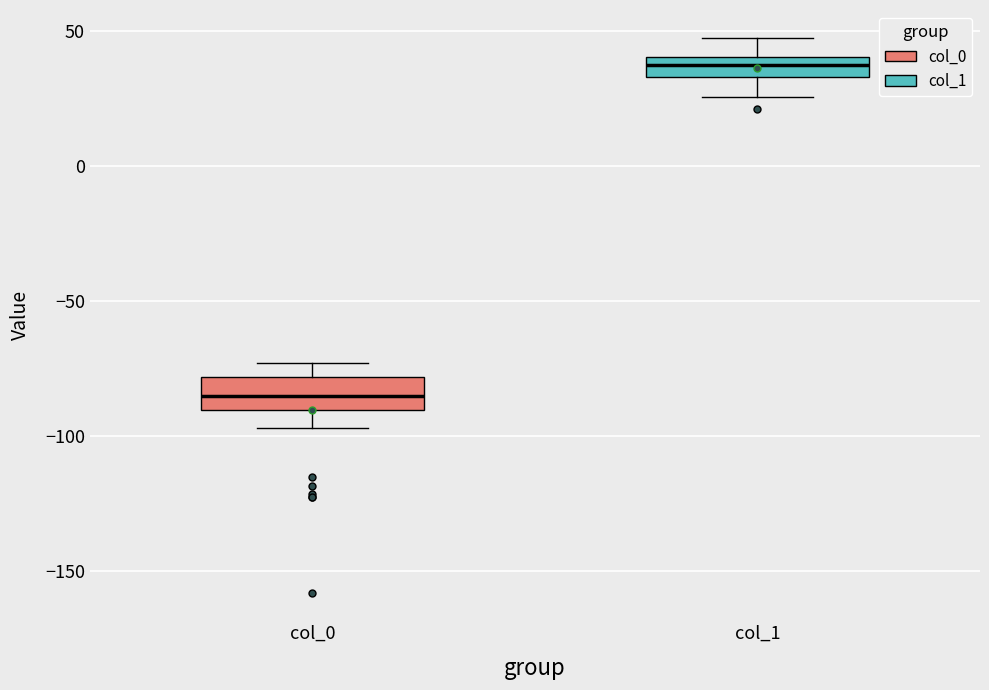

Reading left to right, transcribe this box plot: for each box, give where its median line is, the range the box spans, and where its two whiskers end, as read against the y-axis. The values are not printed on the chart, so give them approximately, as read against the axis.

col_0: median -85, box -90 to -80, whiskers -95 to -75
col_1: median 40 (inside the box), box 35 to 40, whiskers 25 to 50